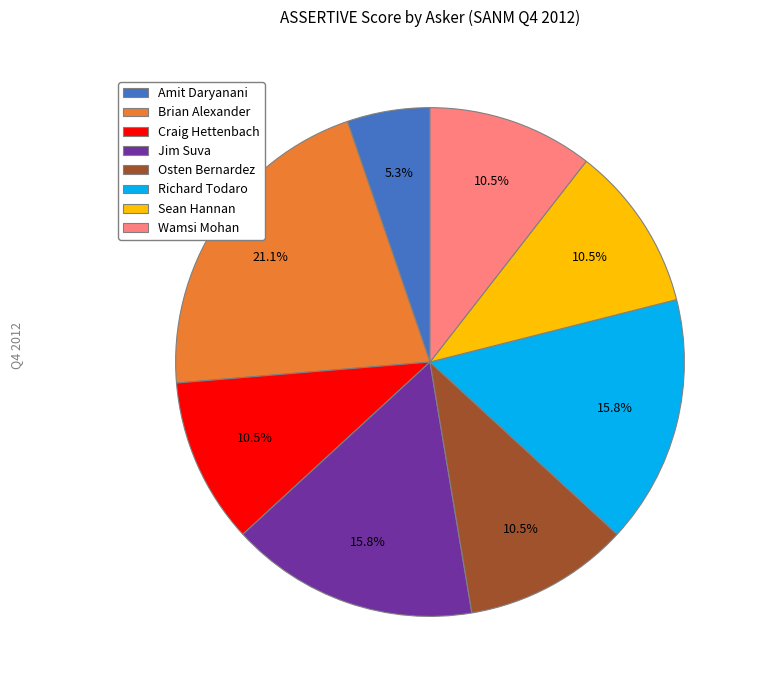

What is the largest slice in the pie chart?

Brian Alexander